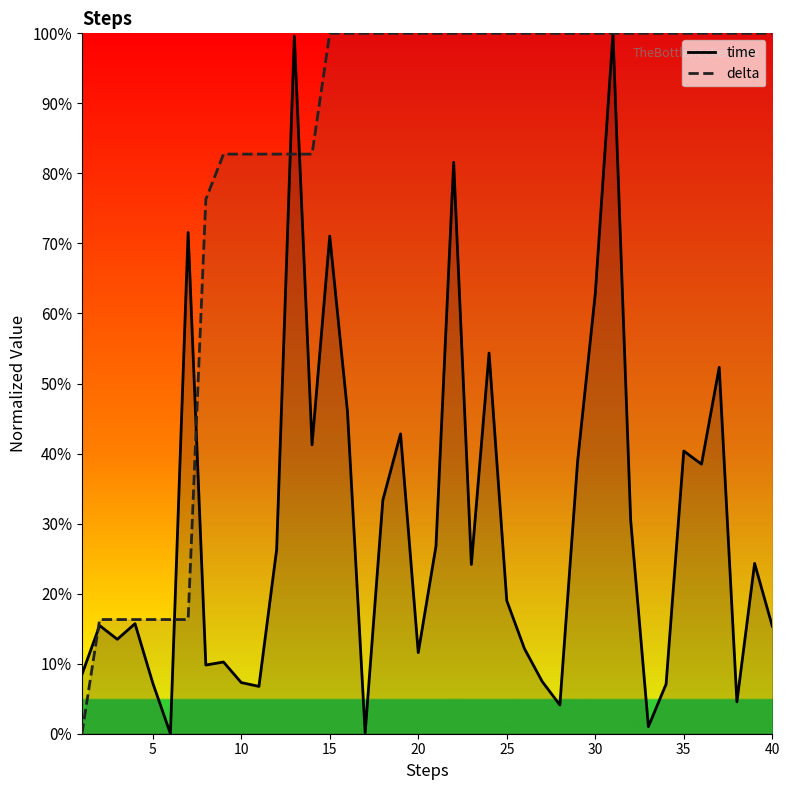

At which category does time reach its first local peak?

2